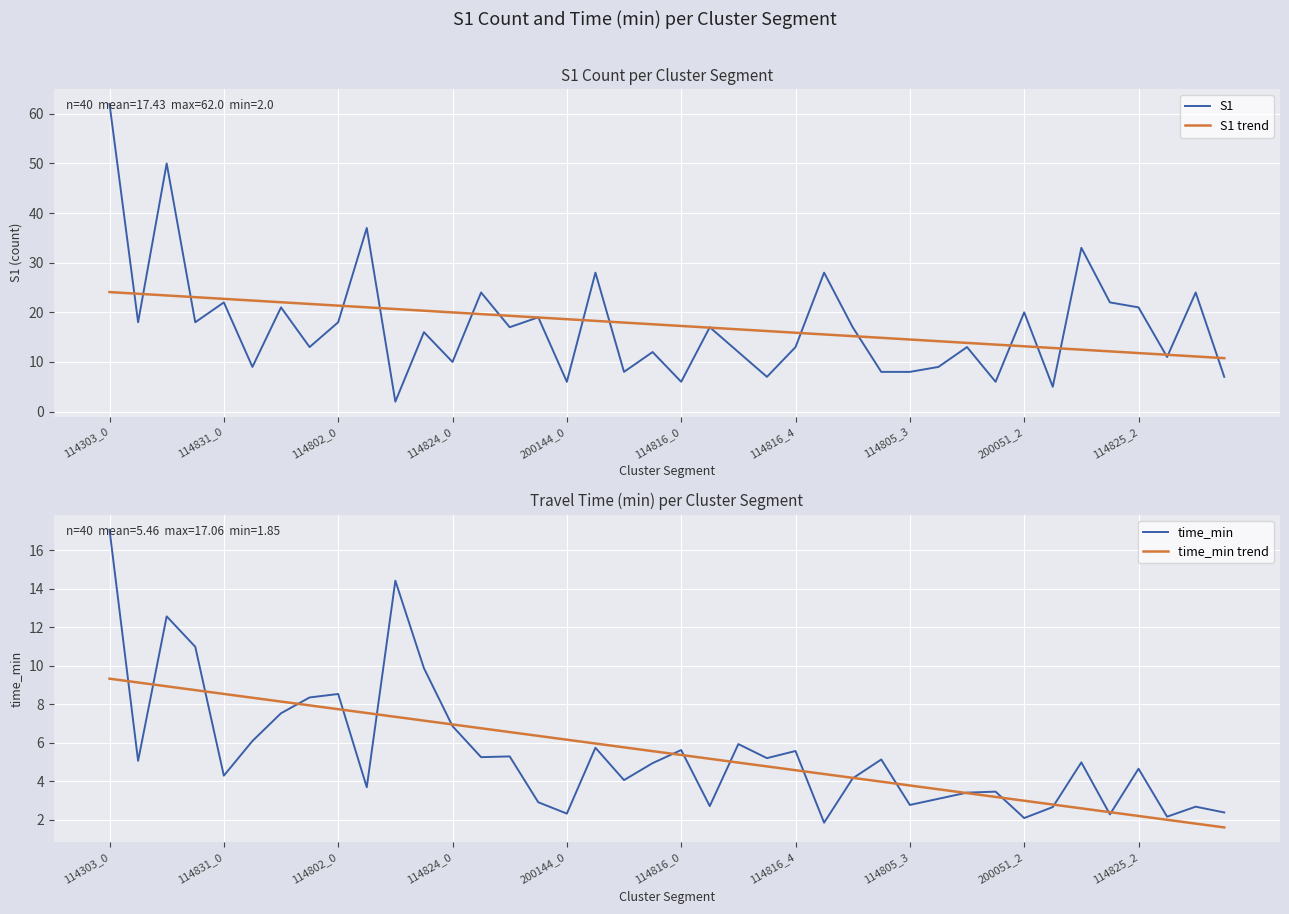

What is the average value of the time_min trend series?

5.5